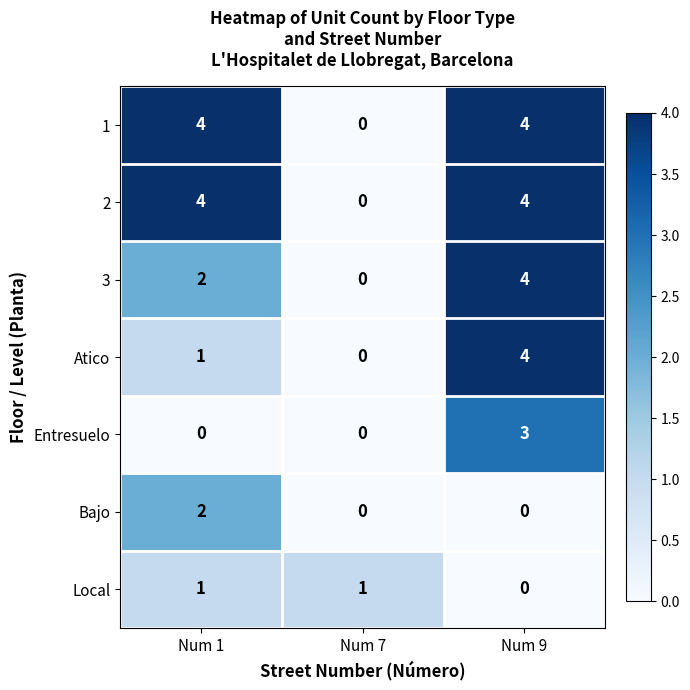

True or false: Entresuelo has a value of 2 at Num 1.

False